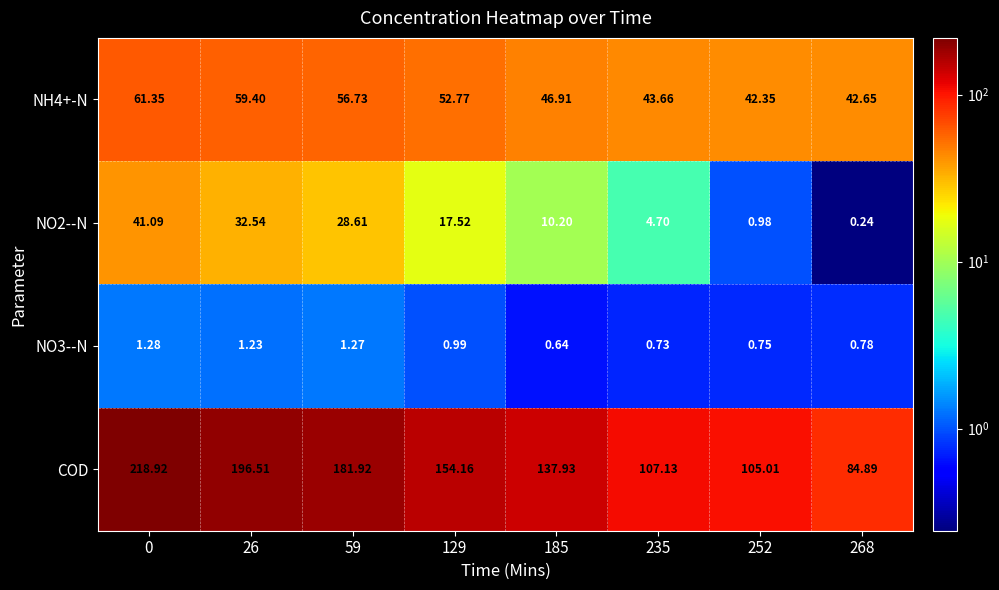

Which series changed the most between 26 and 59?

COD